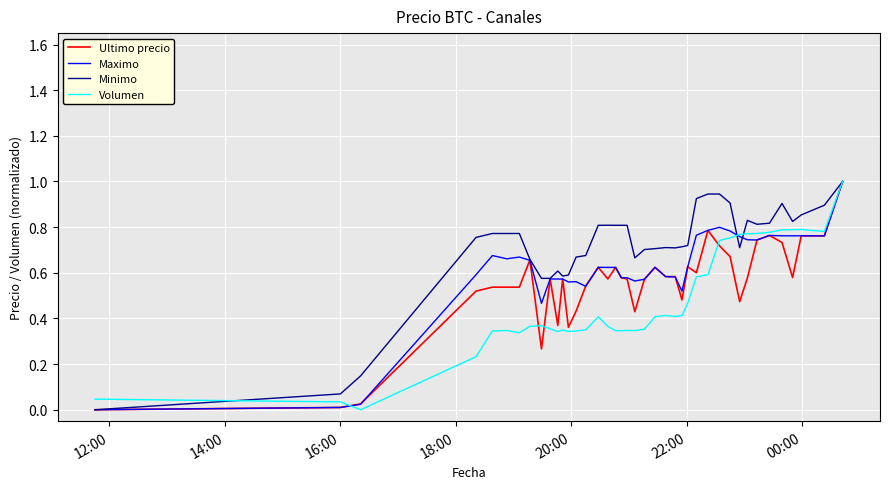

How many values in Minimo are above zero?

39